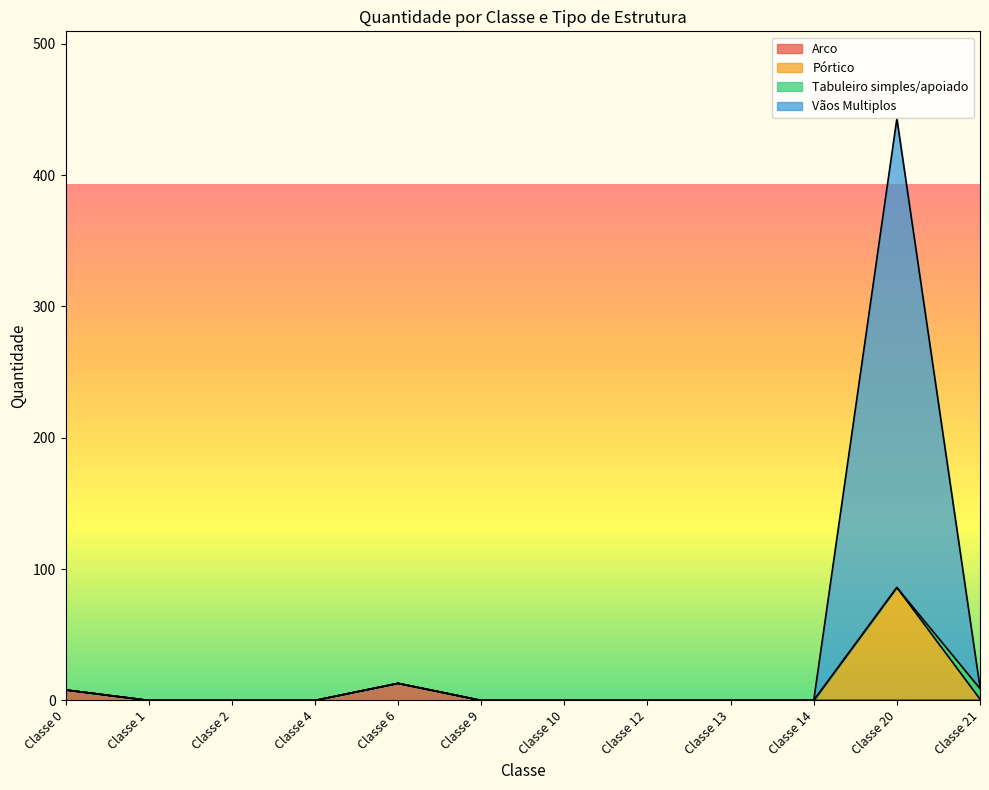

List the labels in order of Vãos Multiplos value, largest first.

Classe 20, Classe 6, Classe 0, Classe 21, Classe 1, Classe 2, Classe 4, Classe 9, Classe 10, Classe 12, Classe 13, Classe 14